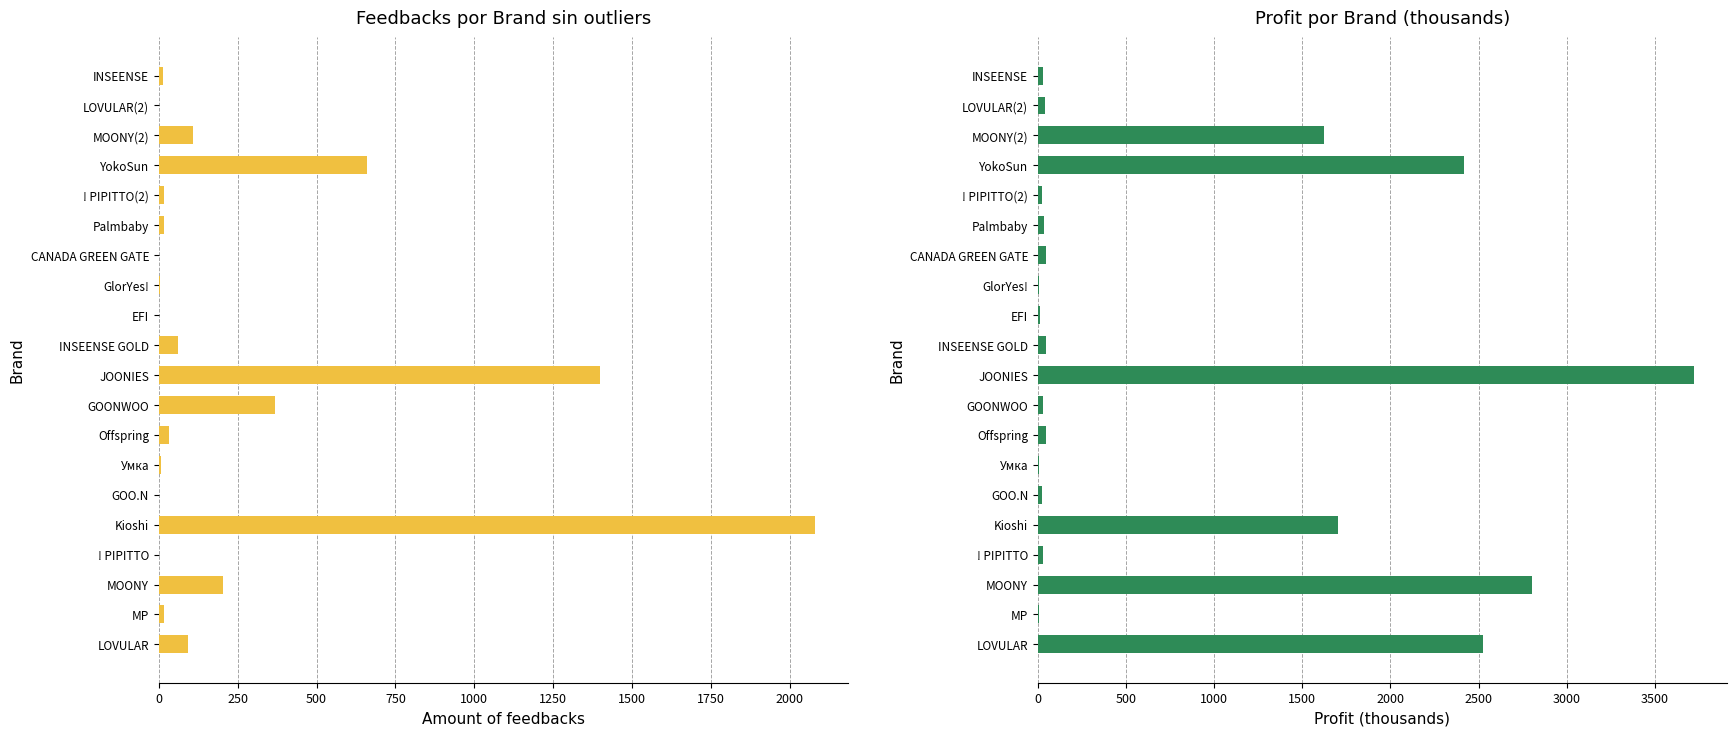

How many data points in Amount of feedbacks are less than 17?

10